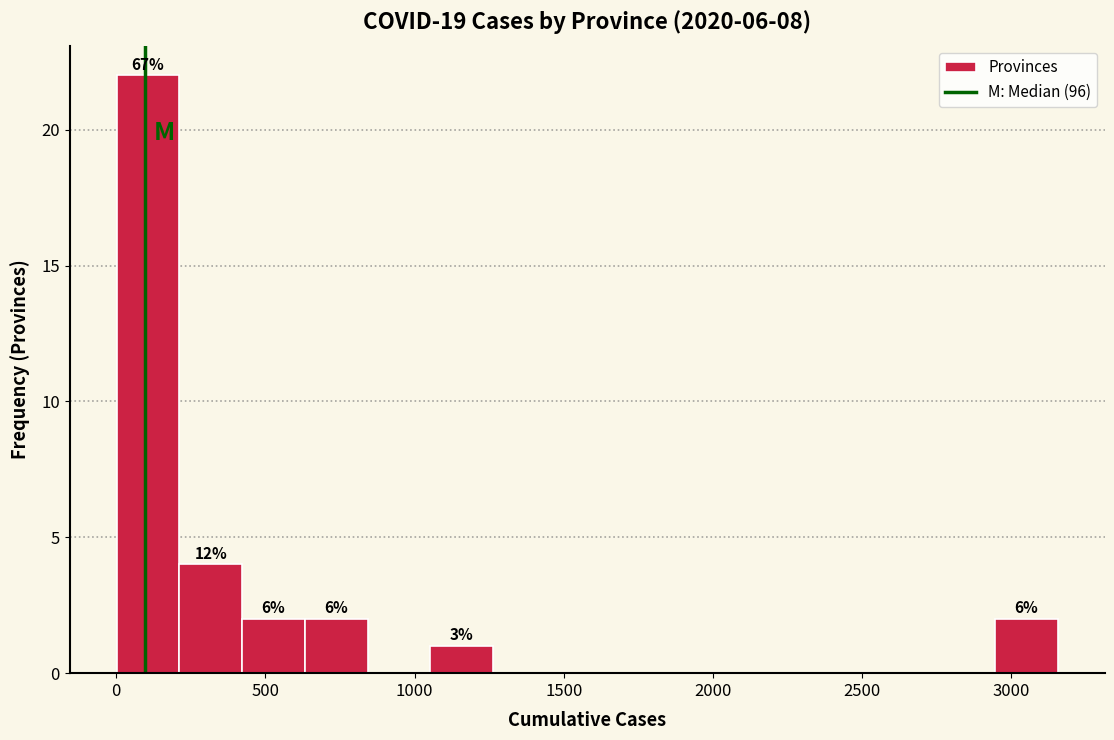

Over which range of the x-axis is the bar tallest?

0 to 200